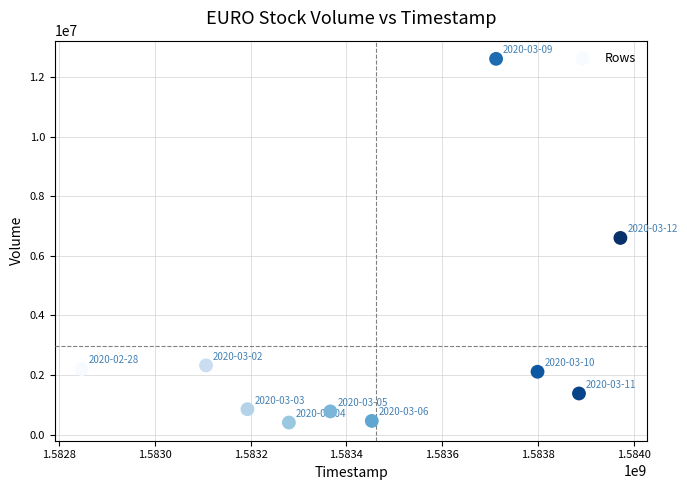

What is the range of X values (max minus min)?

1123200